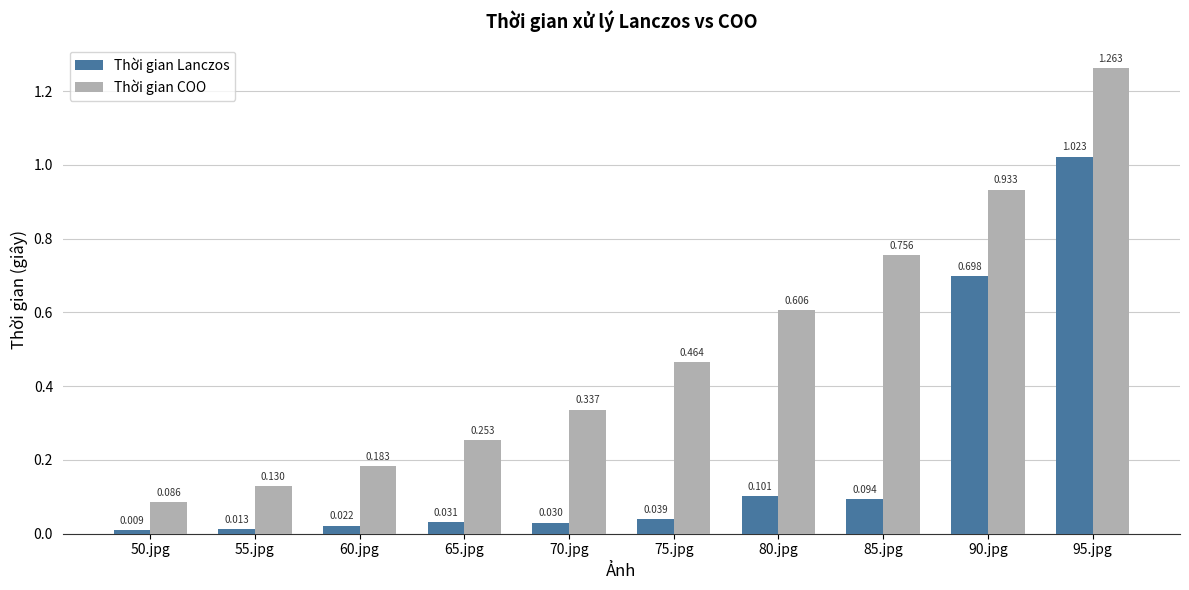

Rank the series by their maximum value, from lowest to highest.

Thời gian Lanczos, Thời gian COO